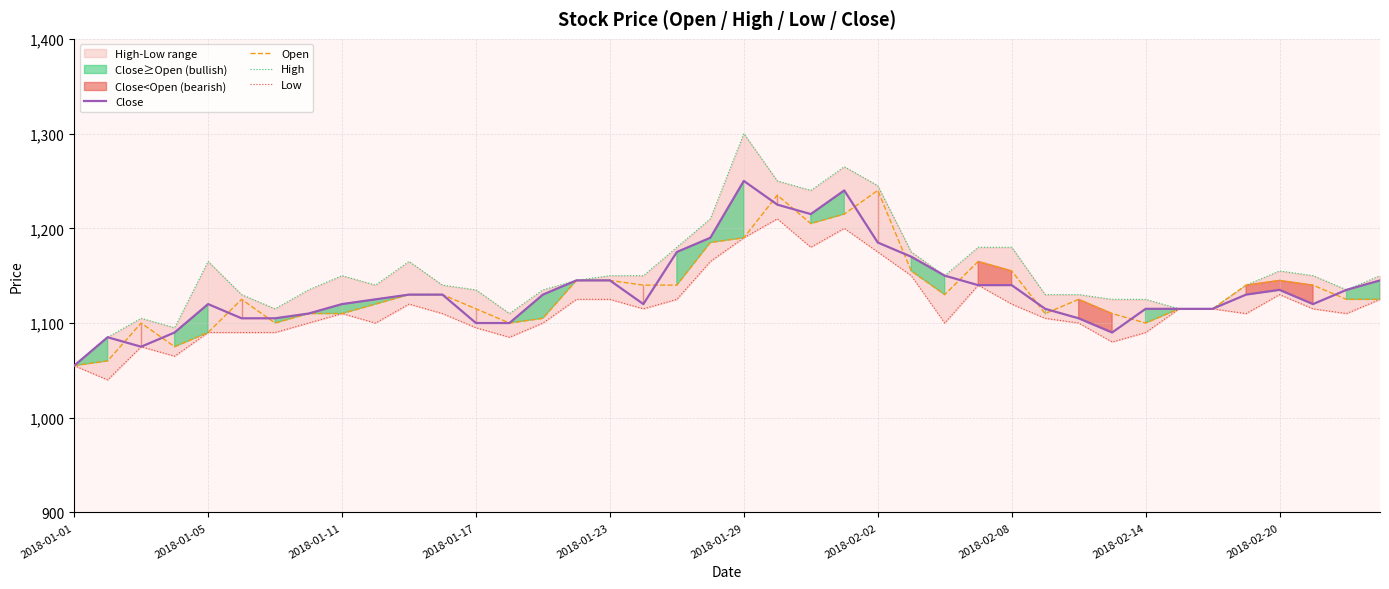

How many values in the Open series exceed 1125?

19